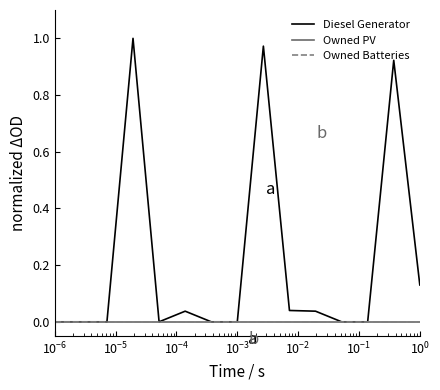

True or false: Owned Batteries and Owned PV cross at least once.

False